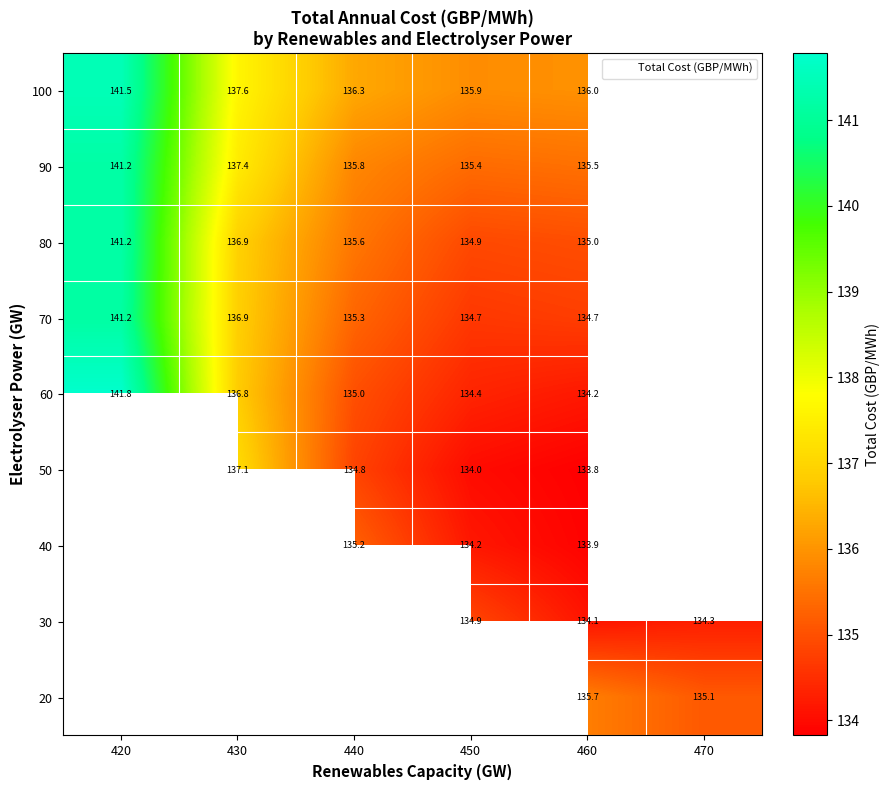

The 20 series shows 135.7 at 460. True or false?

True